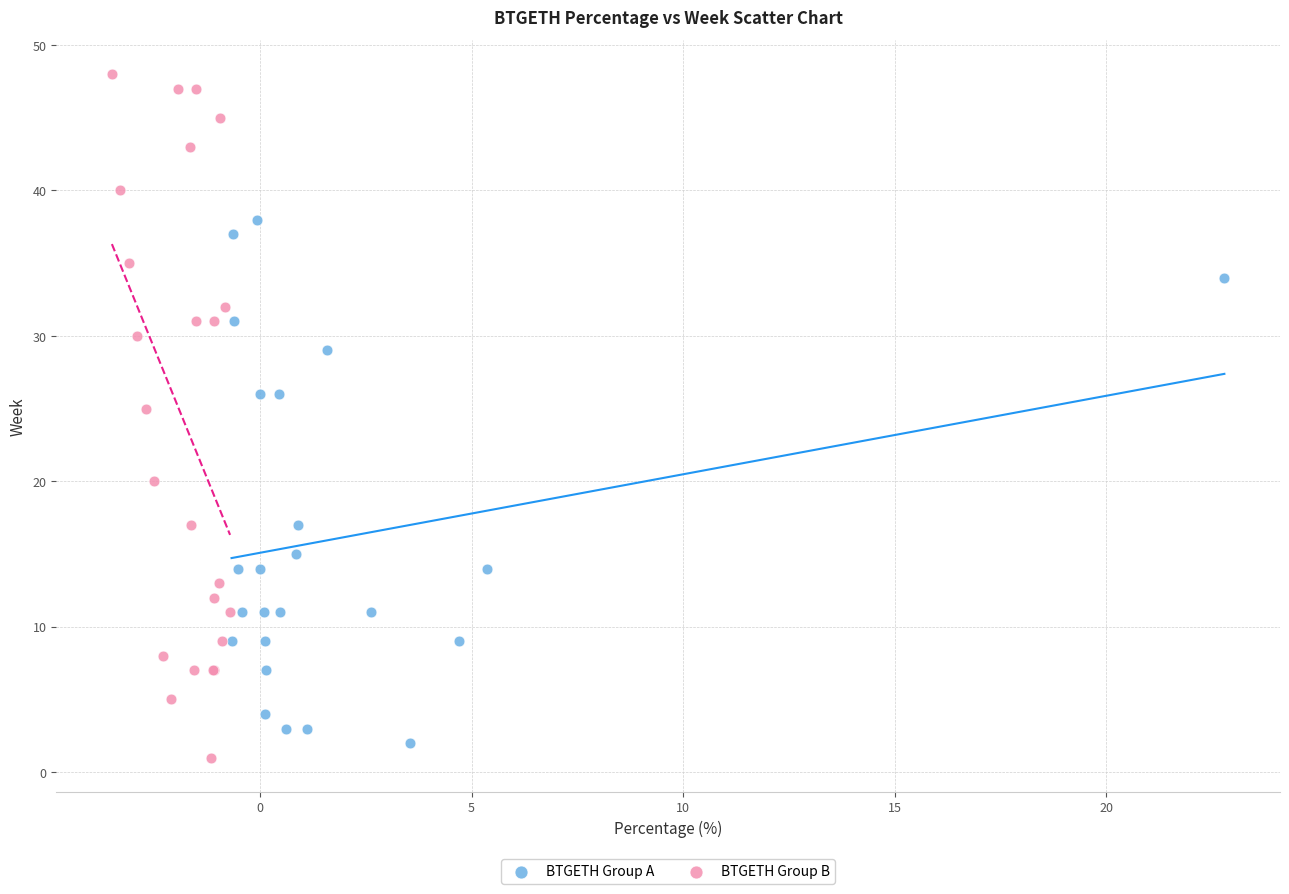

Which series reaches the minimum Y coordinate?

BTGETH Group B